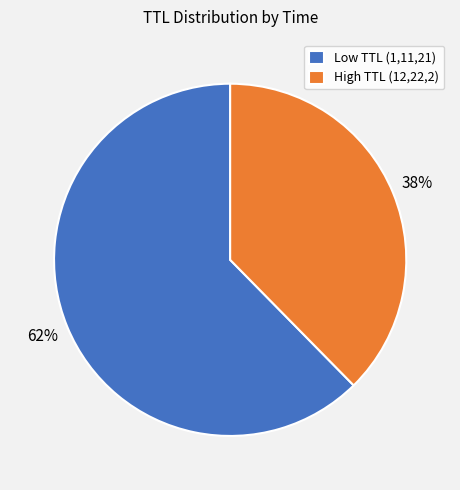

The High TTL (12,22,2) slice represents 48% of the pie. True or false?

False